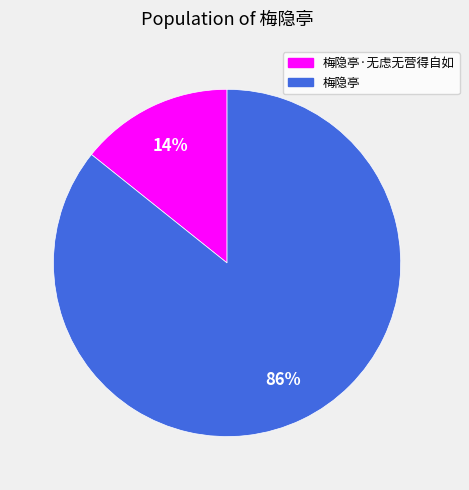

To the nearest percent, what is the average slice percentage?

50%